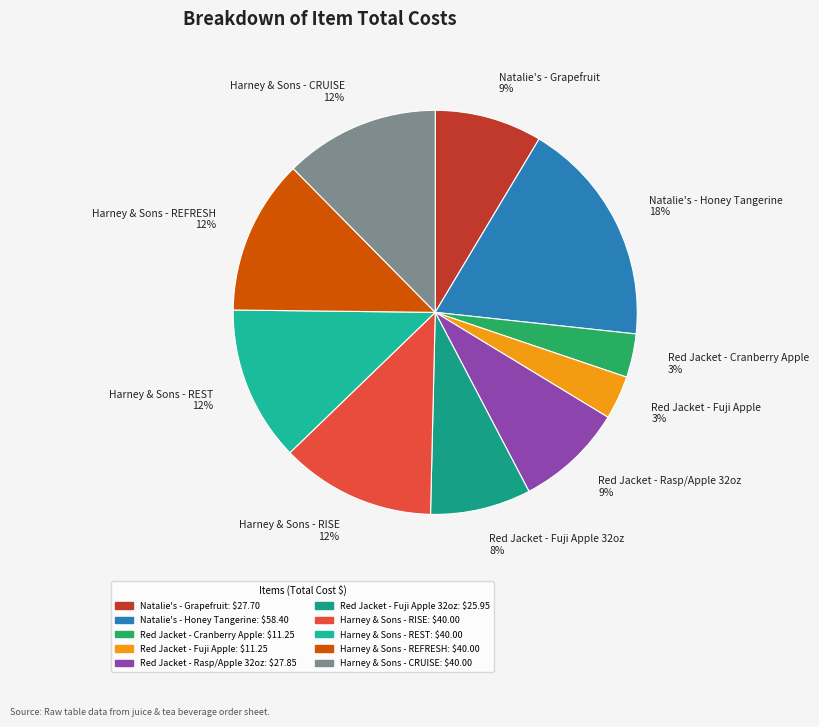

True or false: Harney & Sons - REST 12% accounts for 1% of the total.

False